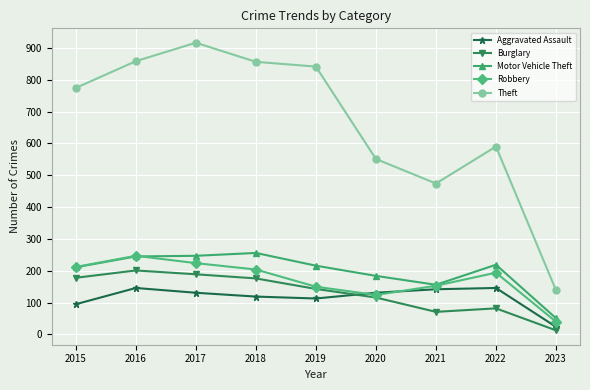

True or false: Theft and Aggravated Assault intersect in this chart.

False